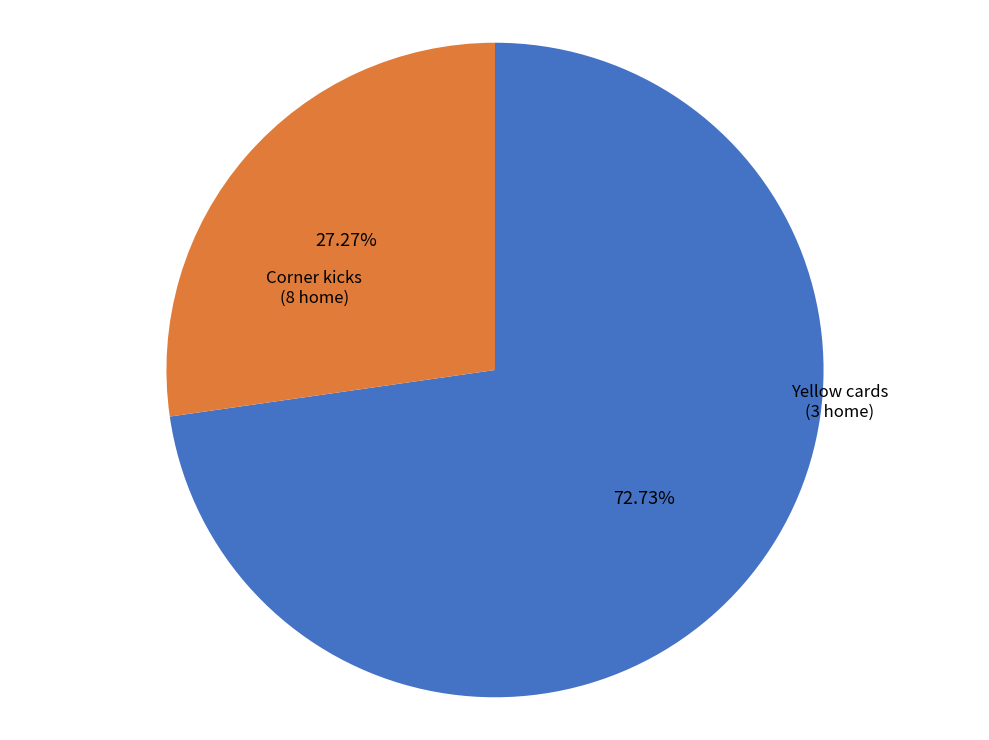

Is there any slice that represents more than half of the pie?

Yes